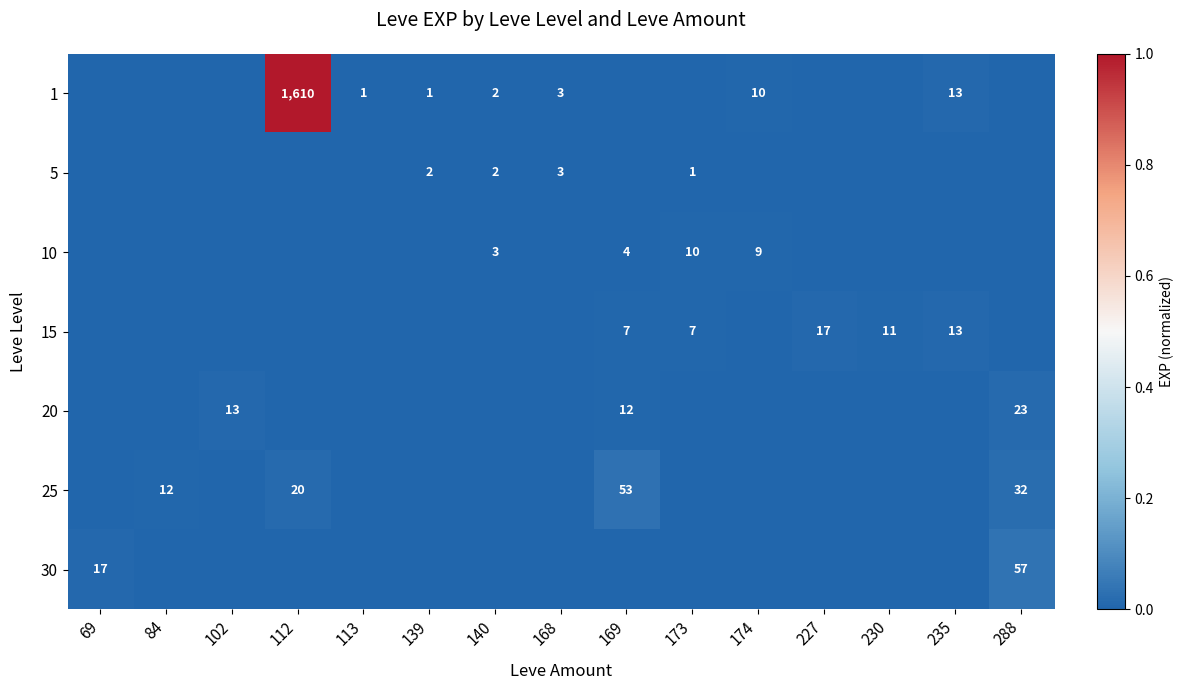

True or false: 15 has a value of 7 at 169.

True